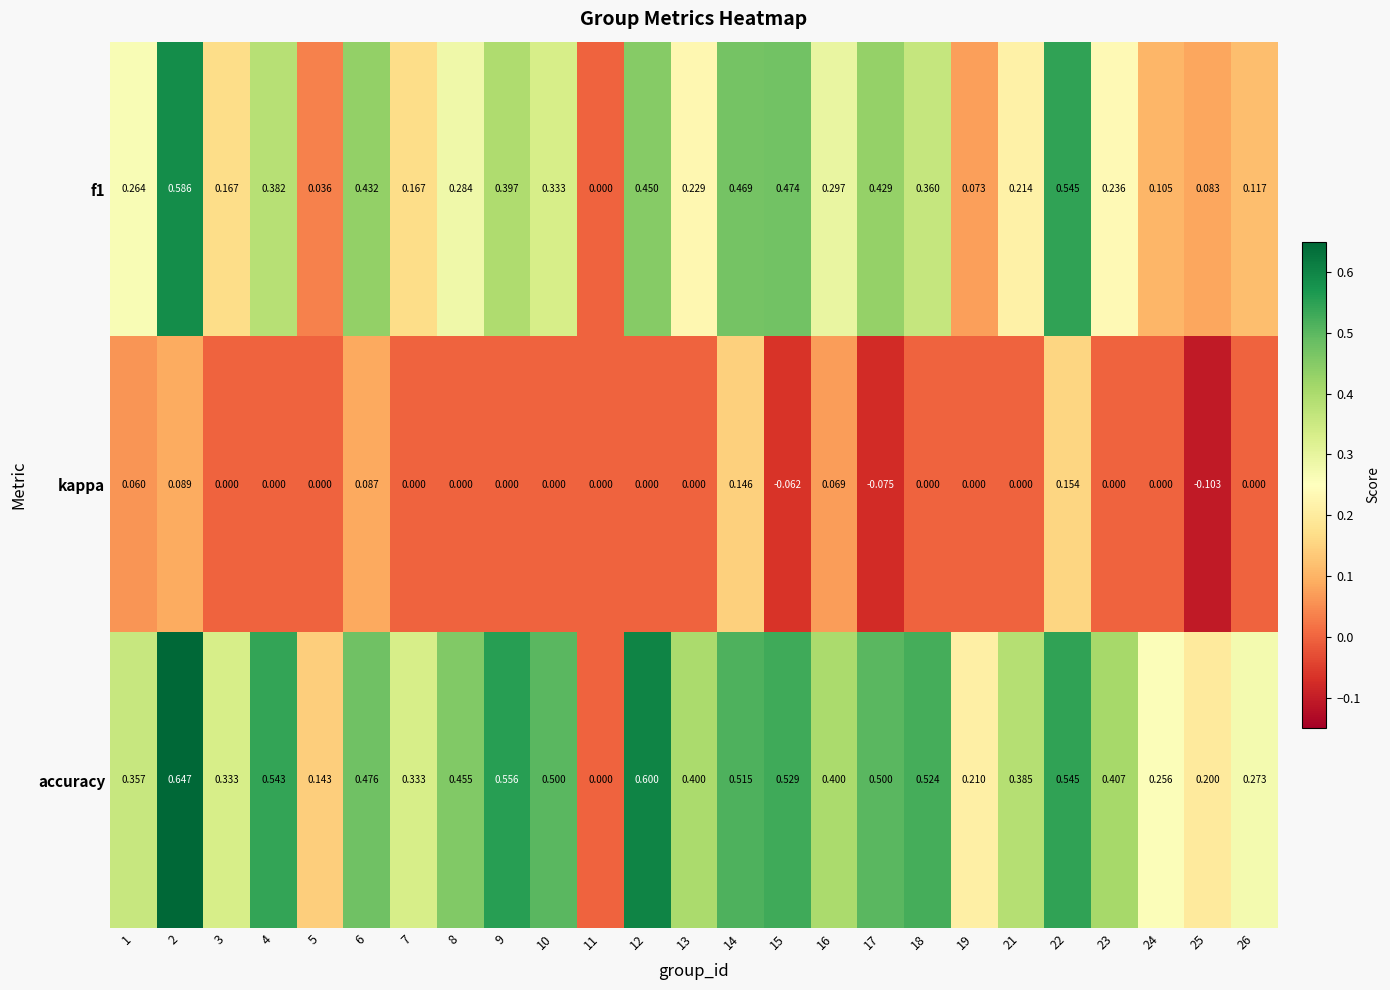

Is the value of accuracy at 1 greater than the value of f1 at 14?

No